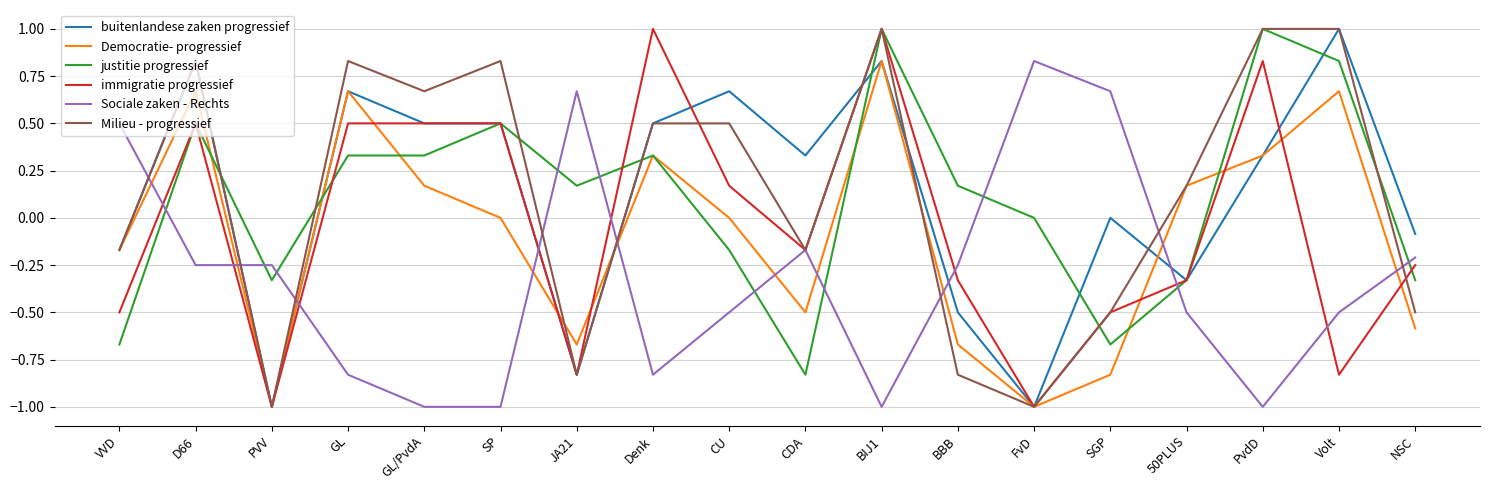

At which category is the sum across all series the highest?

BIJ1